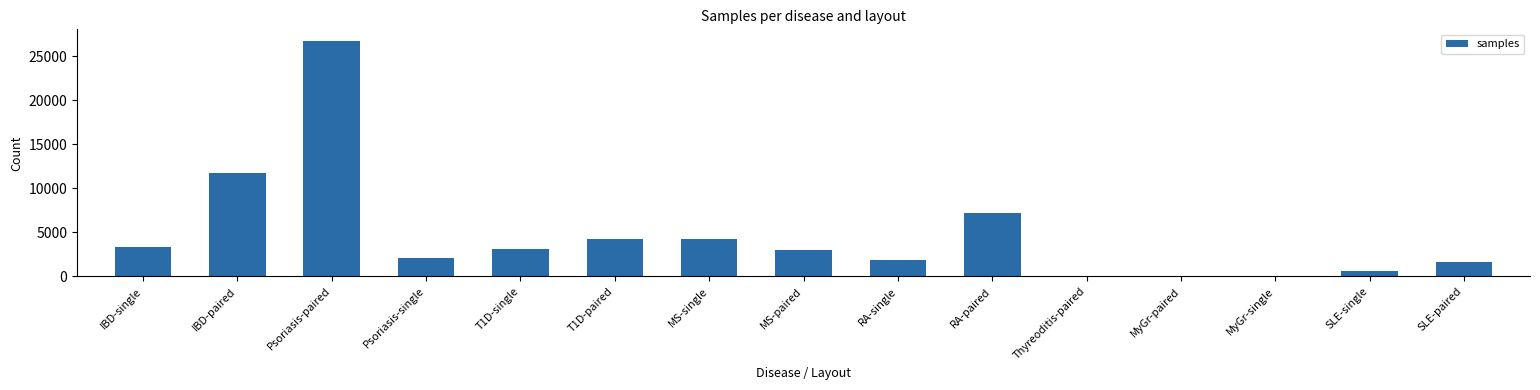

Count the number of data series in this chart.

1